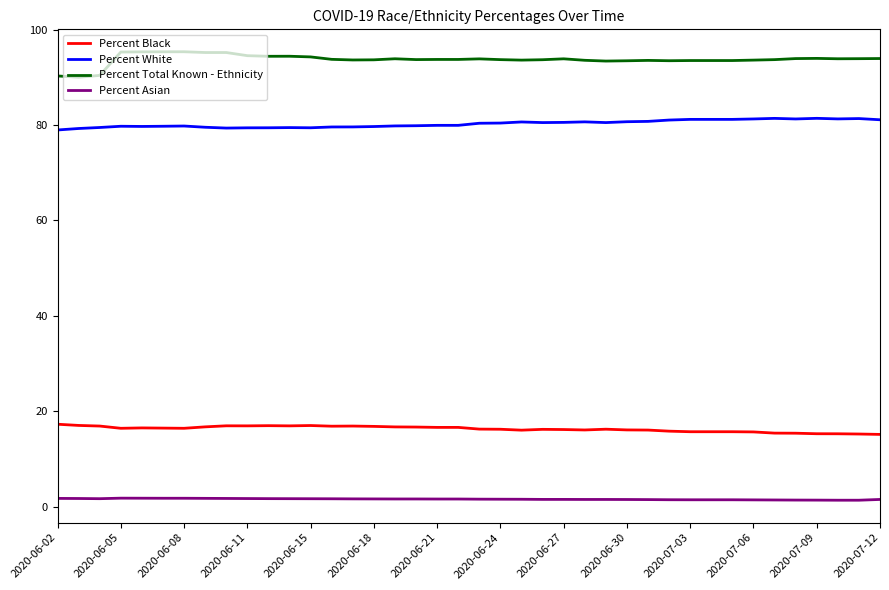

What is the highest value of the Percent Black series?

17.3